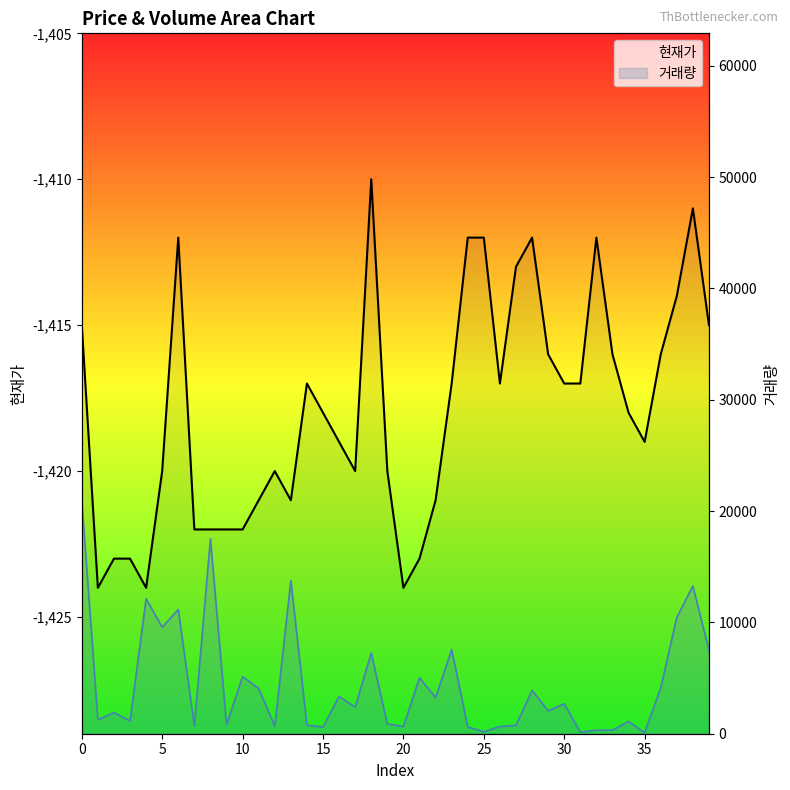

True or false: 거래량 and 현재가 intersect in this chart.

False